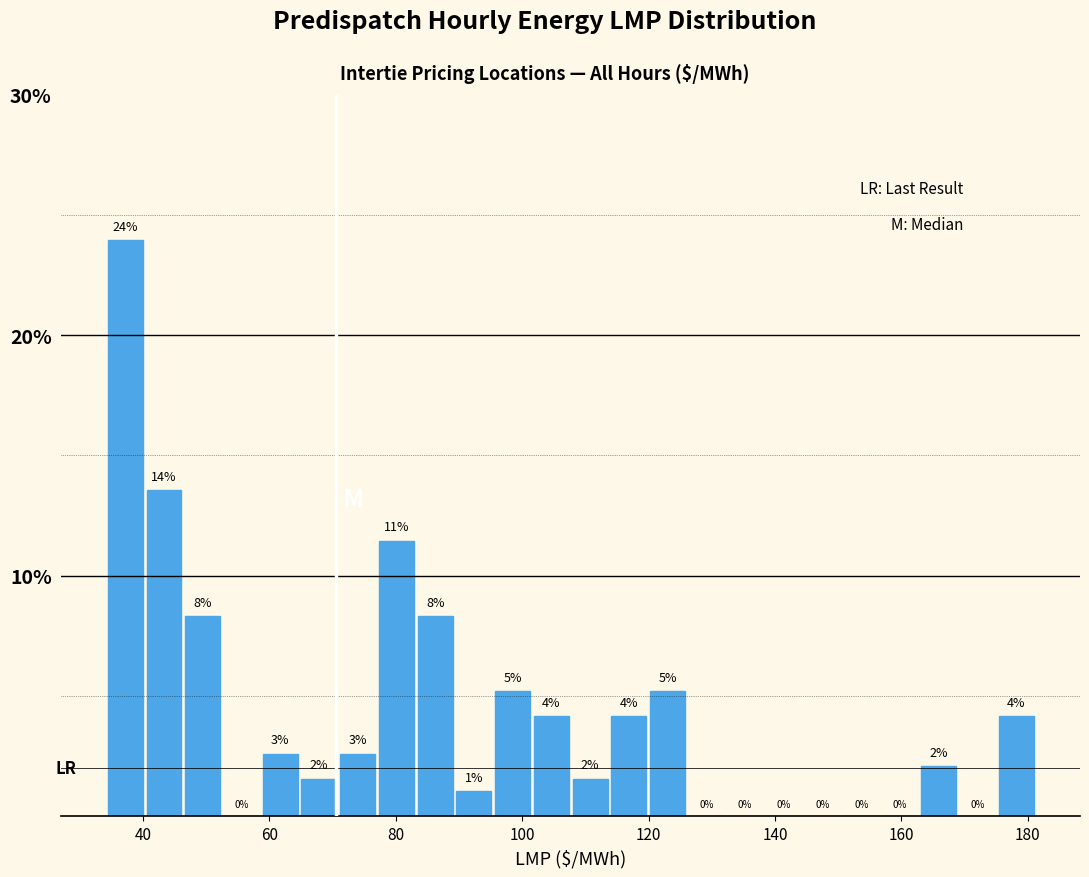

Around what value on the x-axis is the tallest bar? Give the approximate position of its centre, as read against the axis.

38